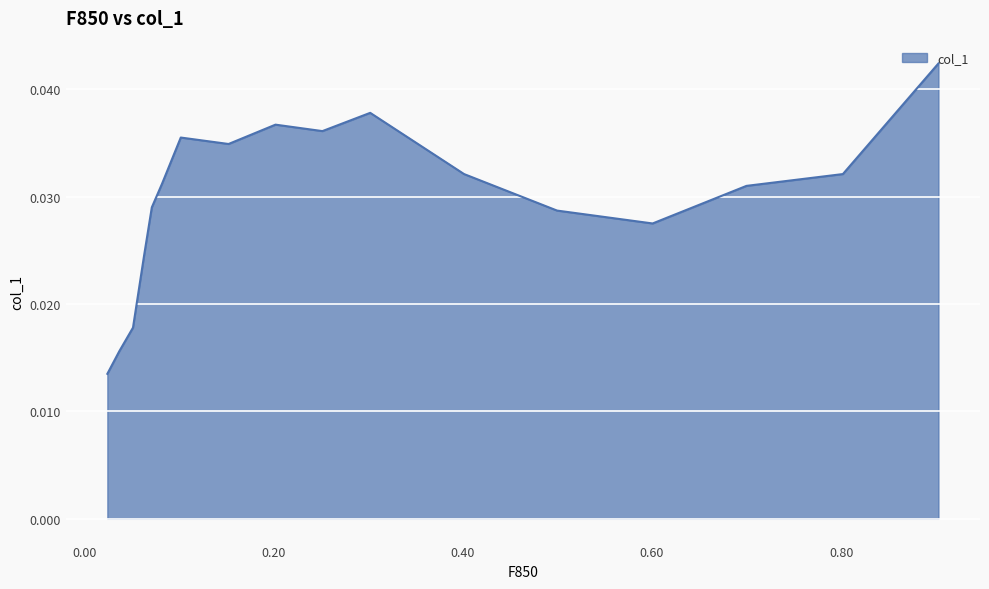

True or false: the data shows 0.0 at 0.1525.

False